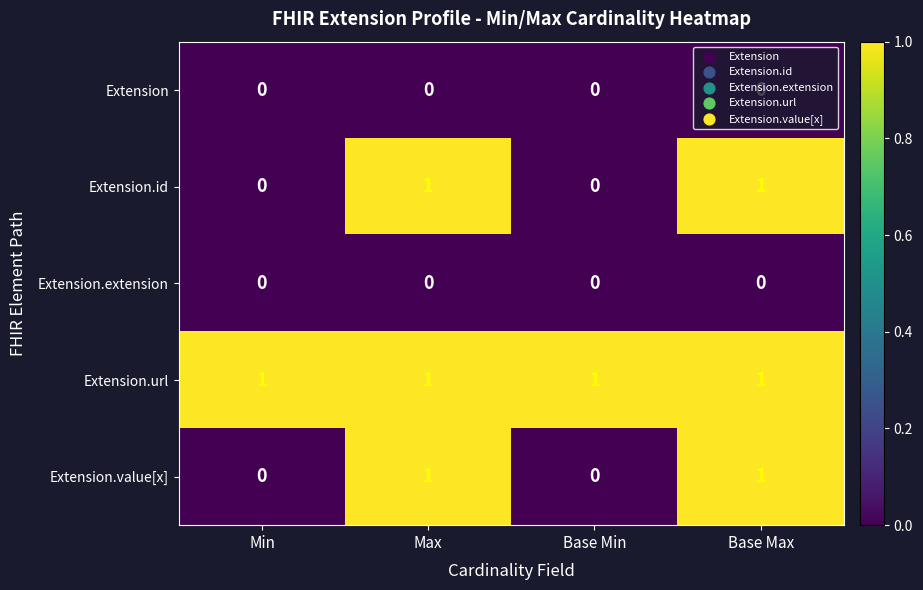

At how many categories does at least one series exceed 0?

4